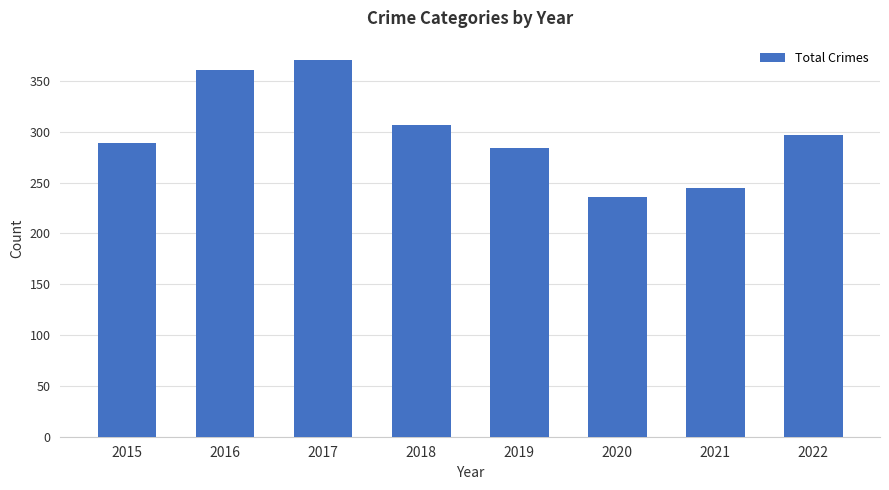

What is the difference between the second highest and minimum values?

125